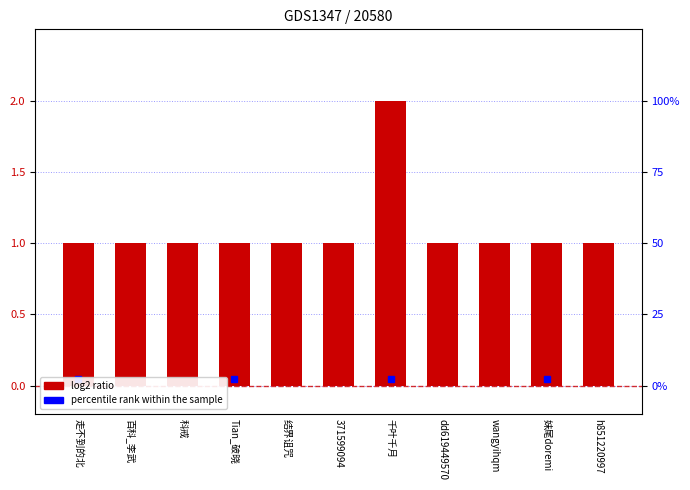

At which label is the value closest to 1?

走不到的北